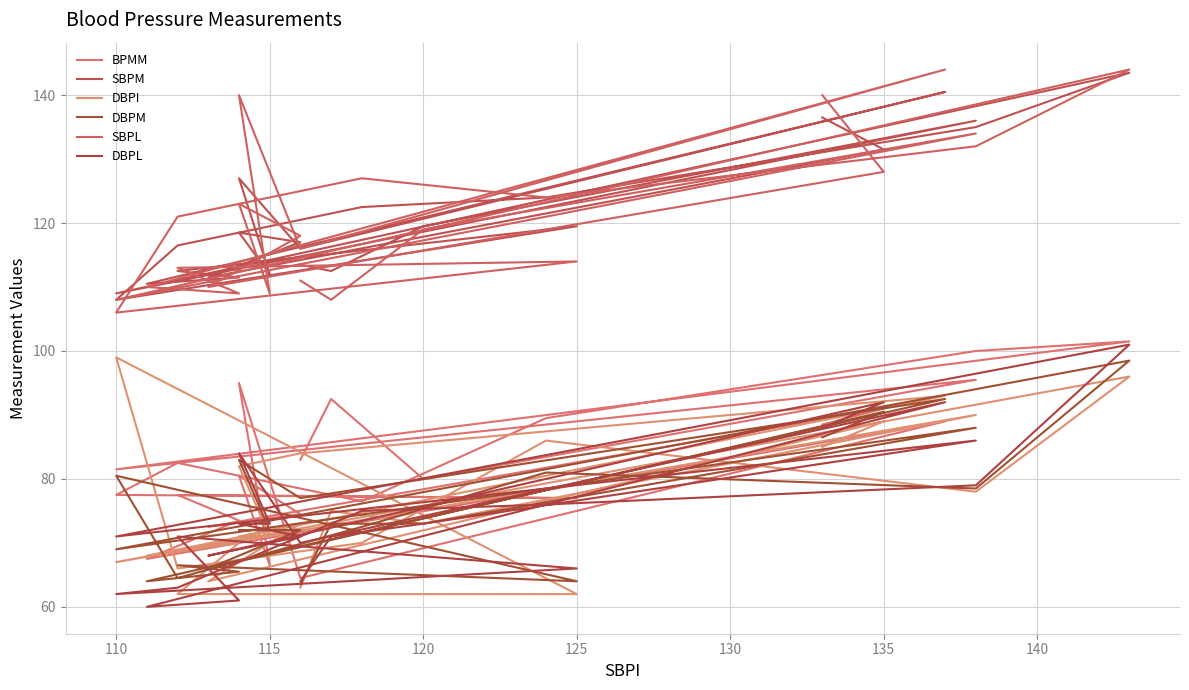

How many data points in SBPL are above 119?

11